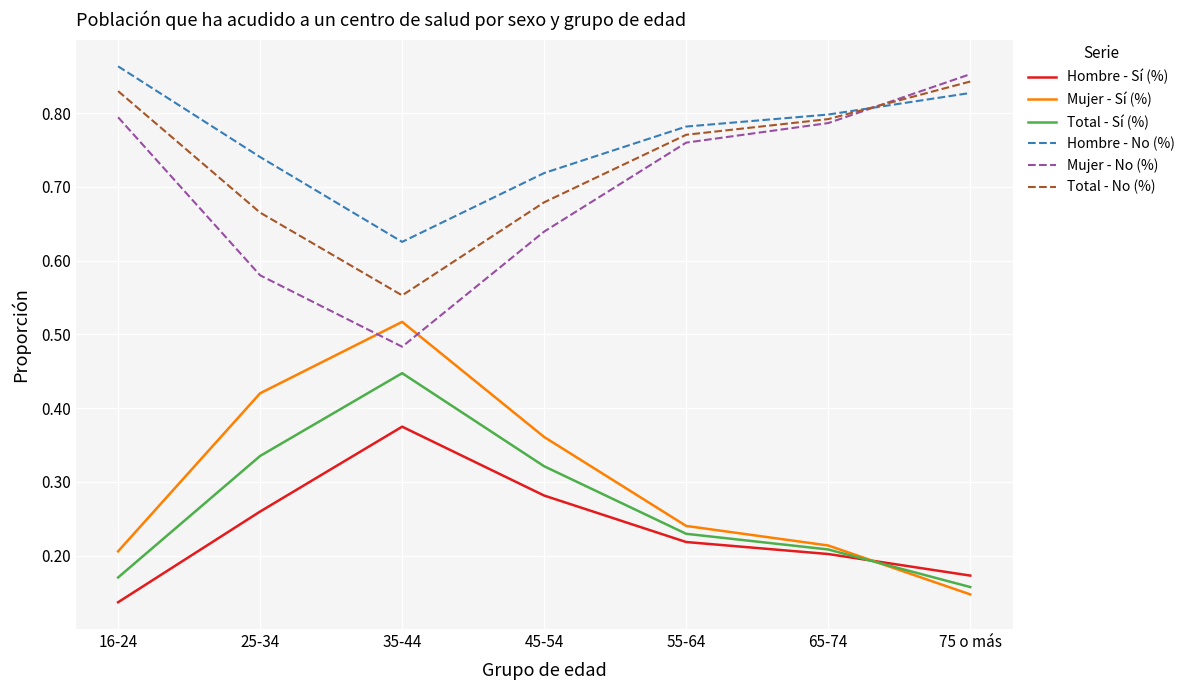

Which label corresponds to the largest value in the chart?

16-24